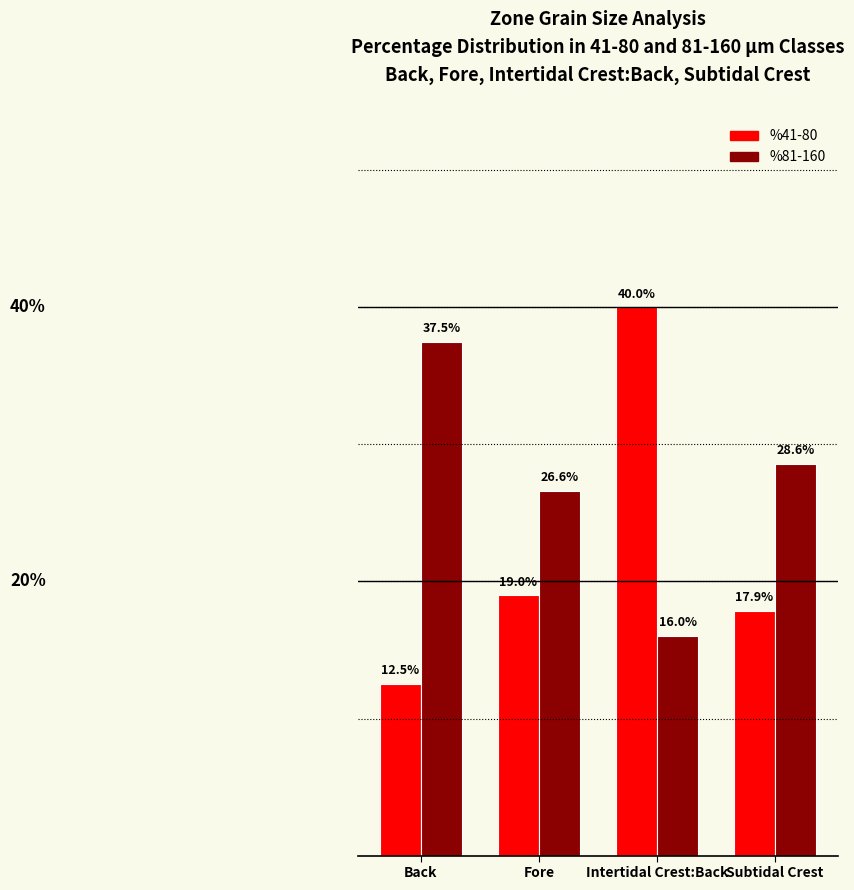

At which category is the sum across all series the highest?

Intertidal Crest:Back